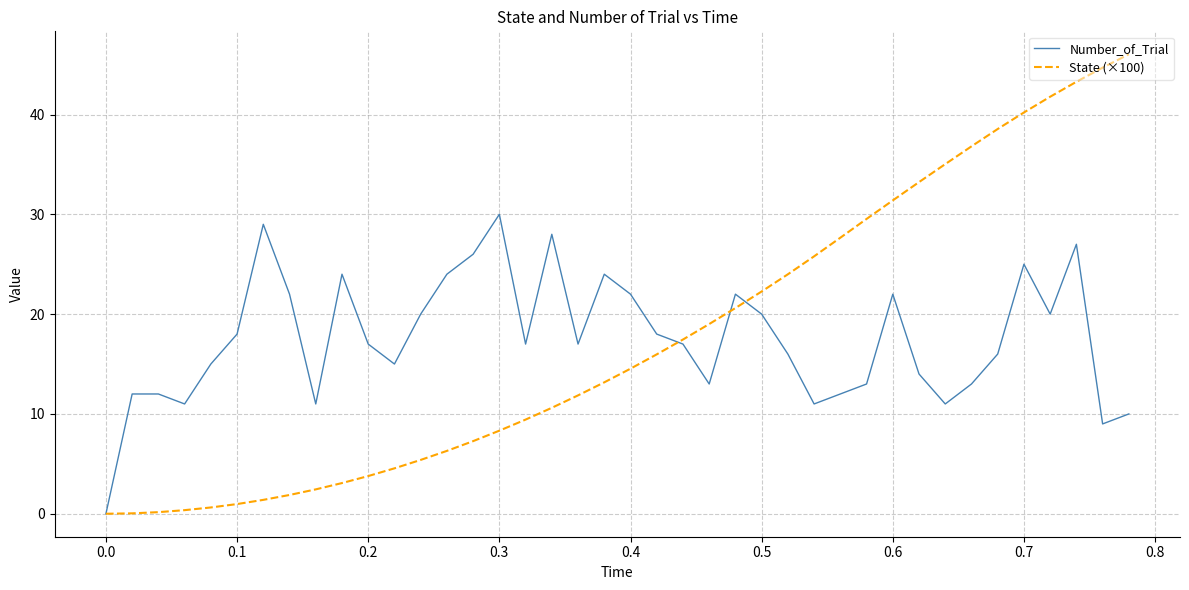

What is the maximum value shown in the chart?

46.0